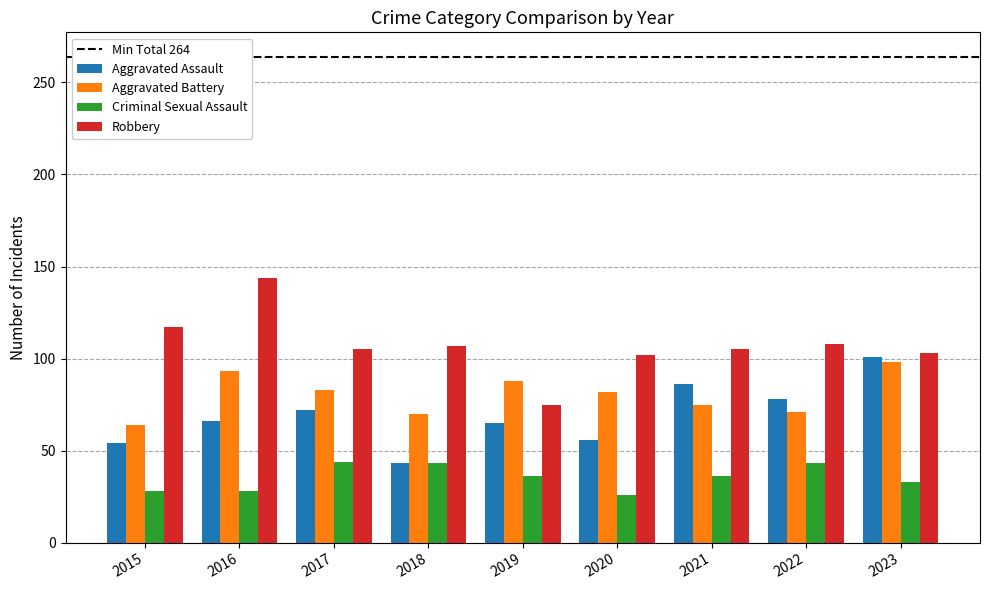

At 2016, list the series in order from largest to smallest.

Robbery, Aggravated Battery, Aggravated Assault, Criminal Sexual Assault